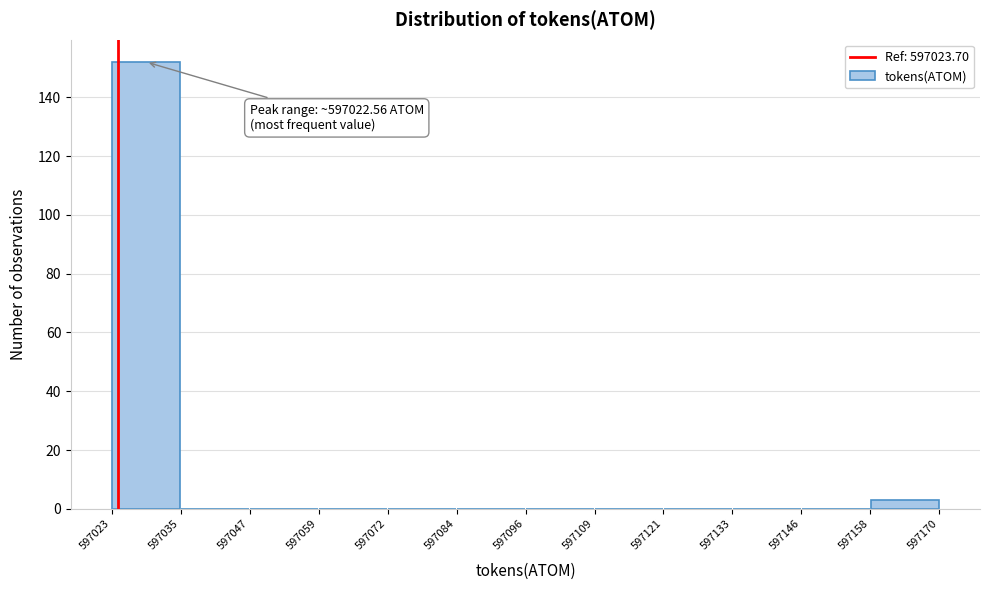

Over which range of the x-axis is the bar tallest?

597023 to 597035